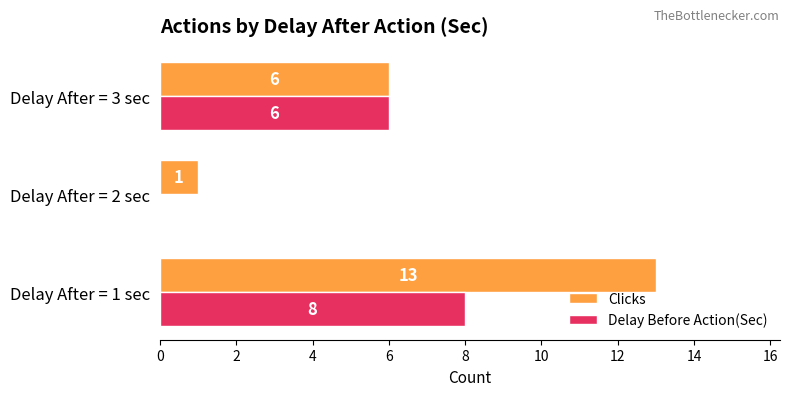

Where is Delay Before Action(Sec) nearest to the value 4?

Delay After = 3 sec